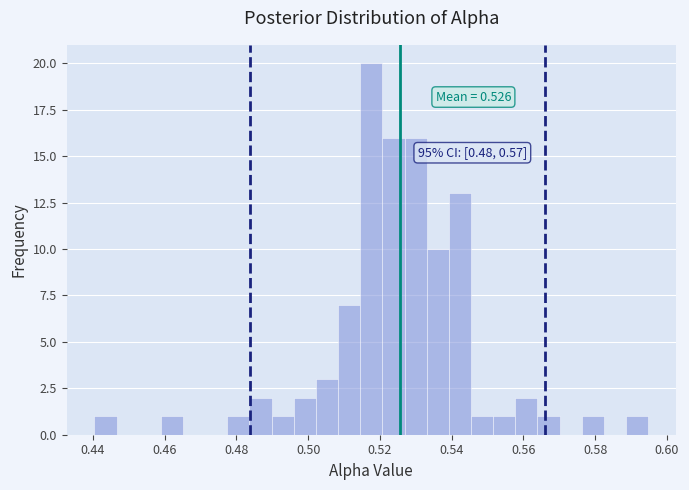

Read against the x-axis, roughly where is the centre of the tallest bar?

0.518